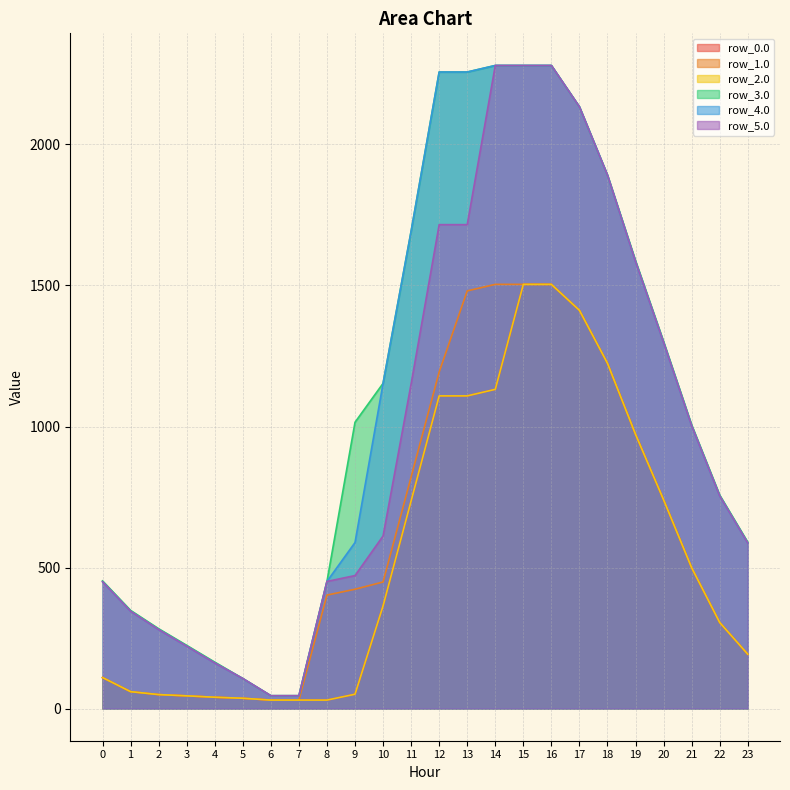

The value of row_0.0 at 13 is 1108.6. True or false?

True